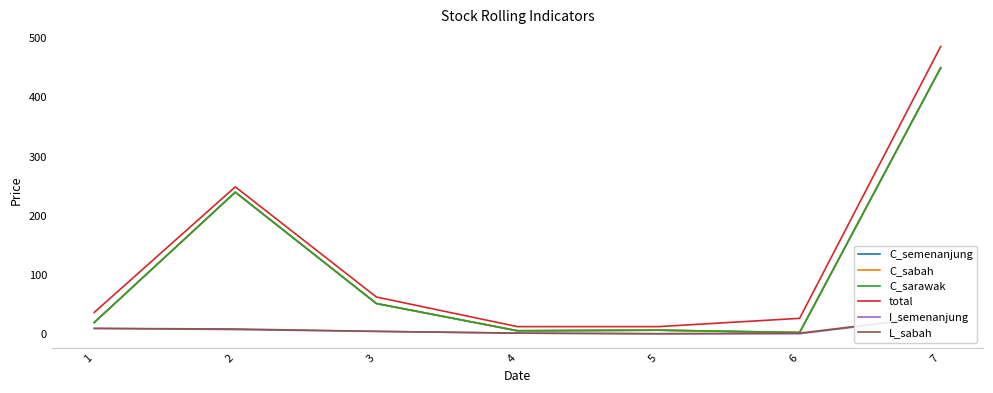

Does the chart have visible grid lines?

No